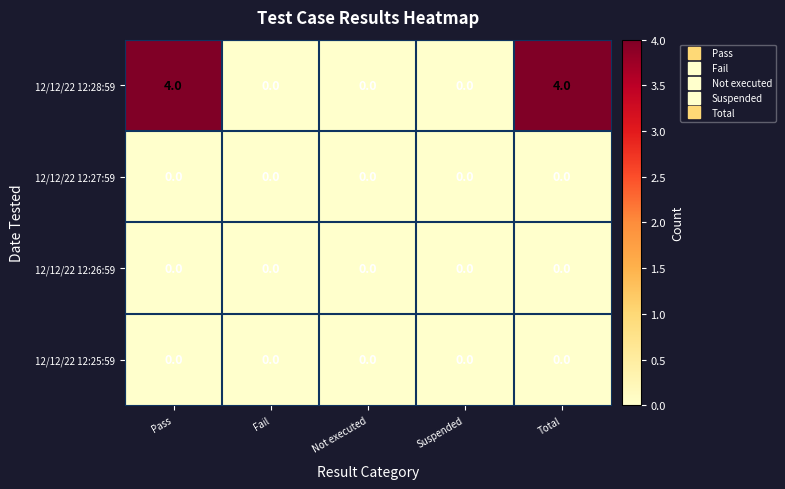

Which series has the largest total across all categories?

12/12/22 12:28:59